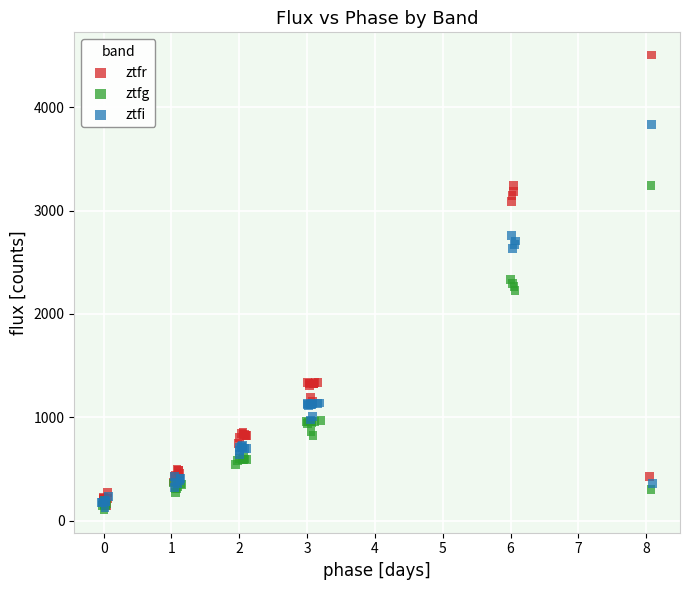

Which series contains the highest Y value?

ztfr